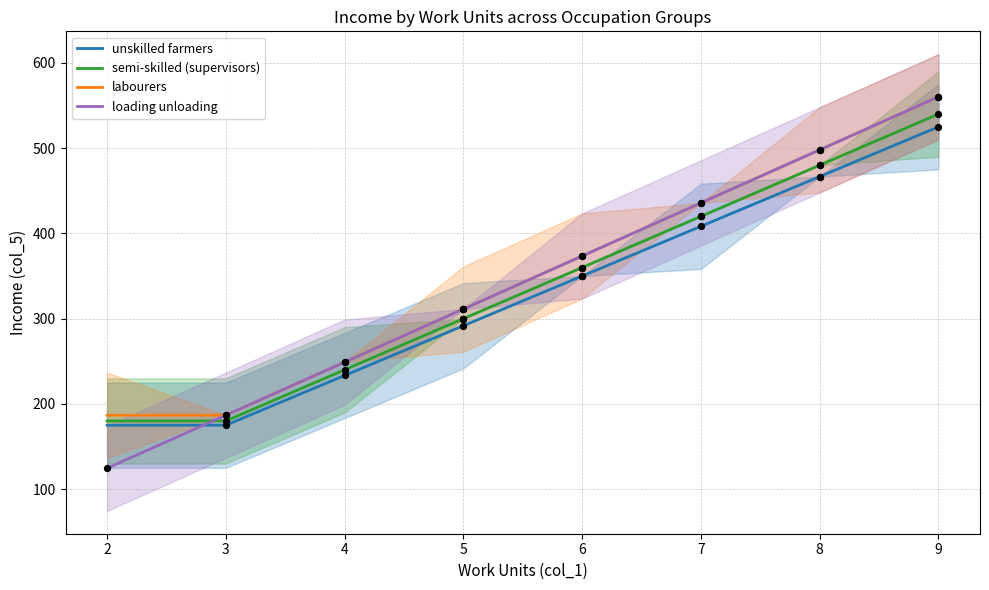

At how many categories does at least one series exceed 470?

2